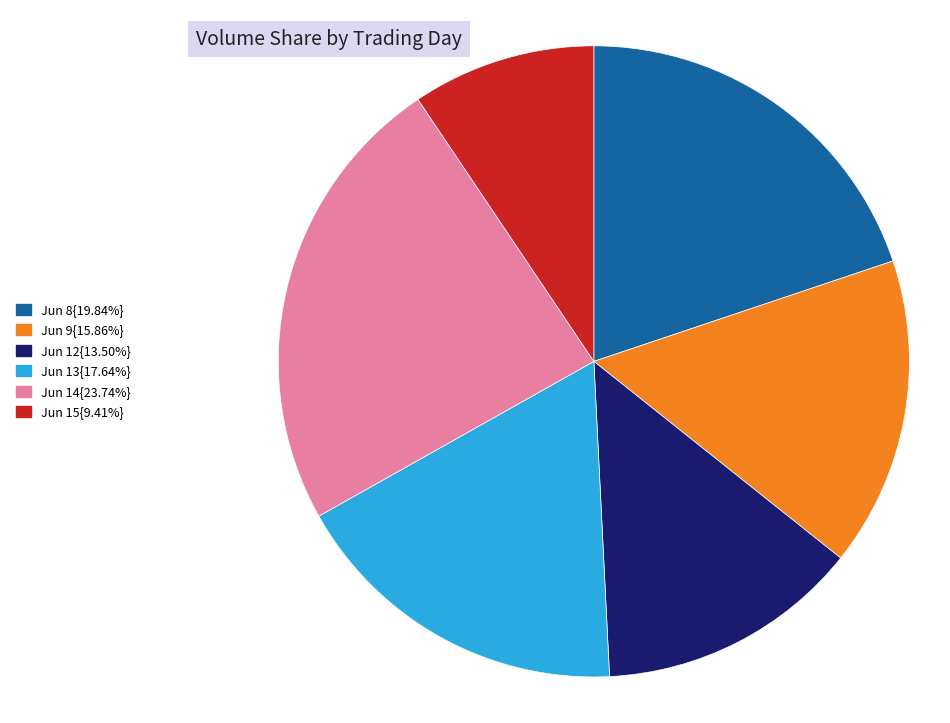

How many segments does this pie chart have?

6